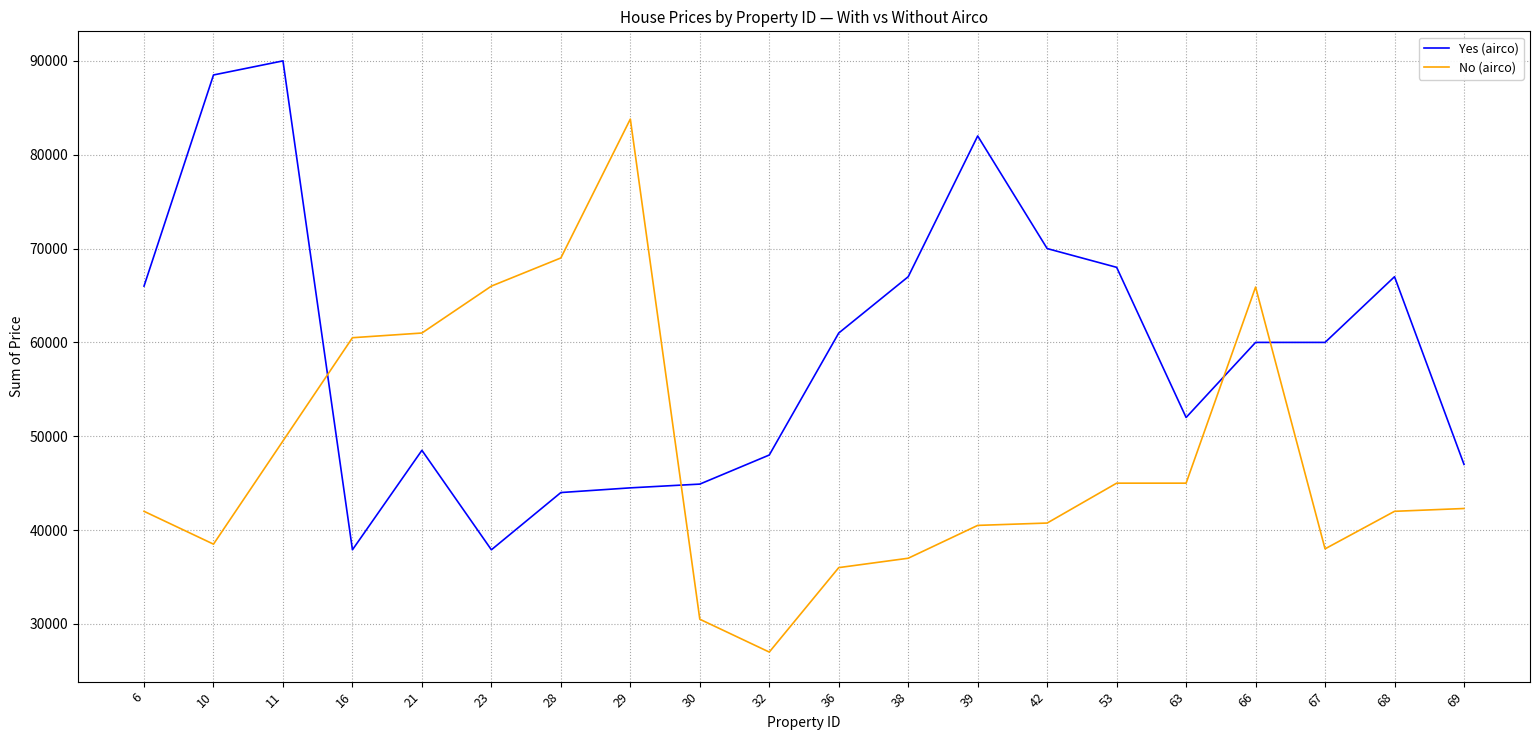

At which category does the chart reach its minimum across all series?

32